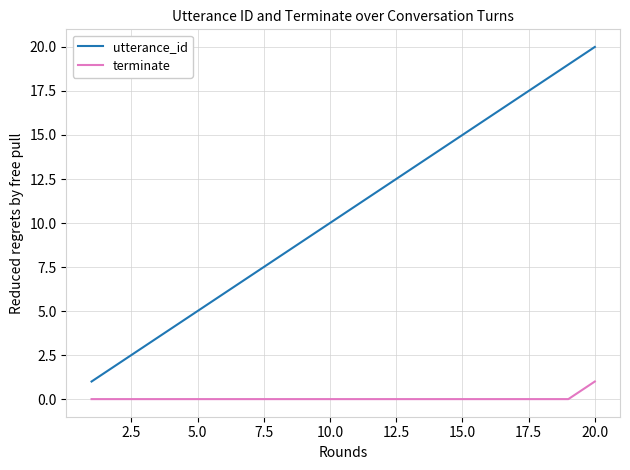

How many lines are shown in the chart?

2